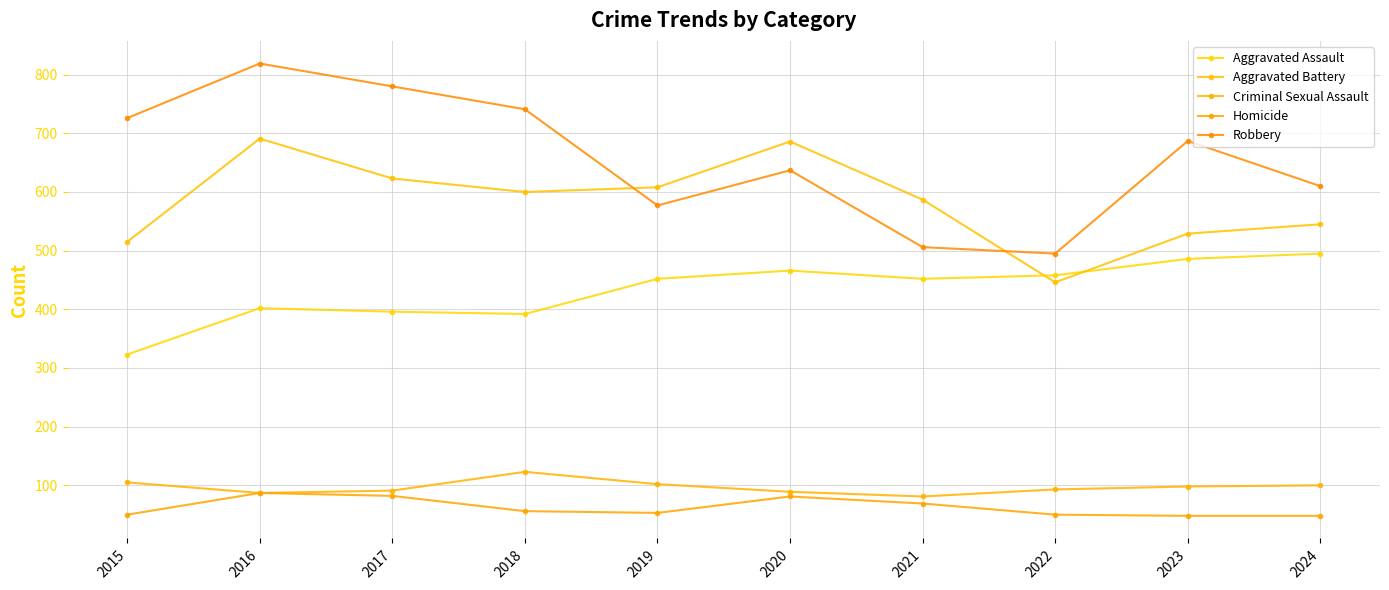

How many times do Robbery and Aggravated Battery cross each other?

2